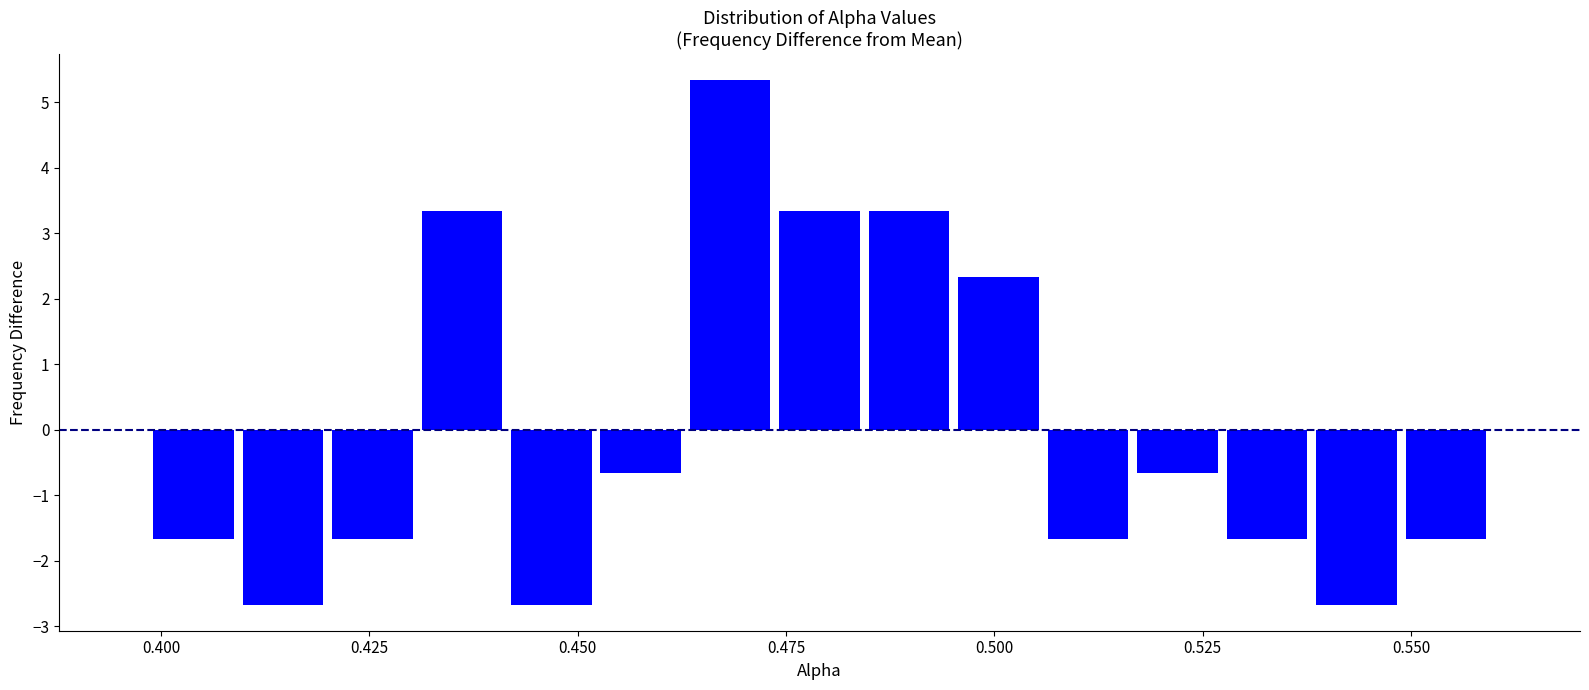

Read against the x-axis, roughly where is the centre of the tallest bar?

0.470